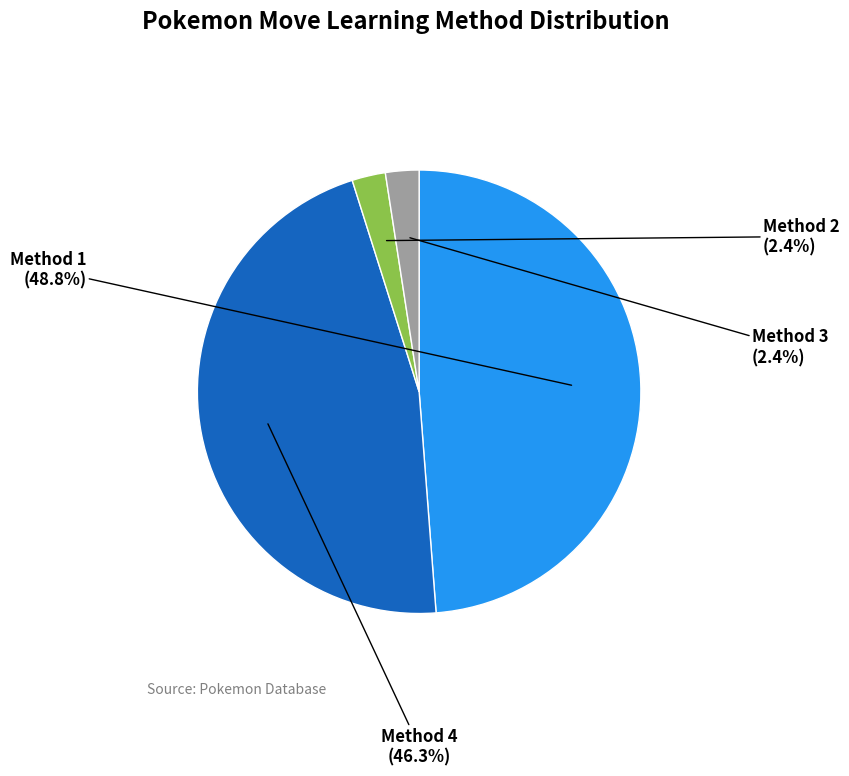

Is there any slice that represents more than half of the pie?

No